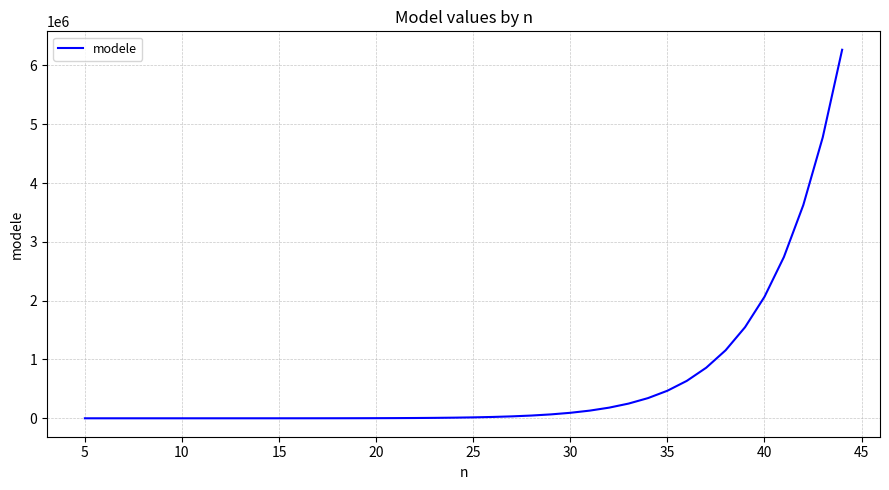

What is the difference between the maximum and minimum values?

6266029.1